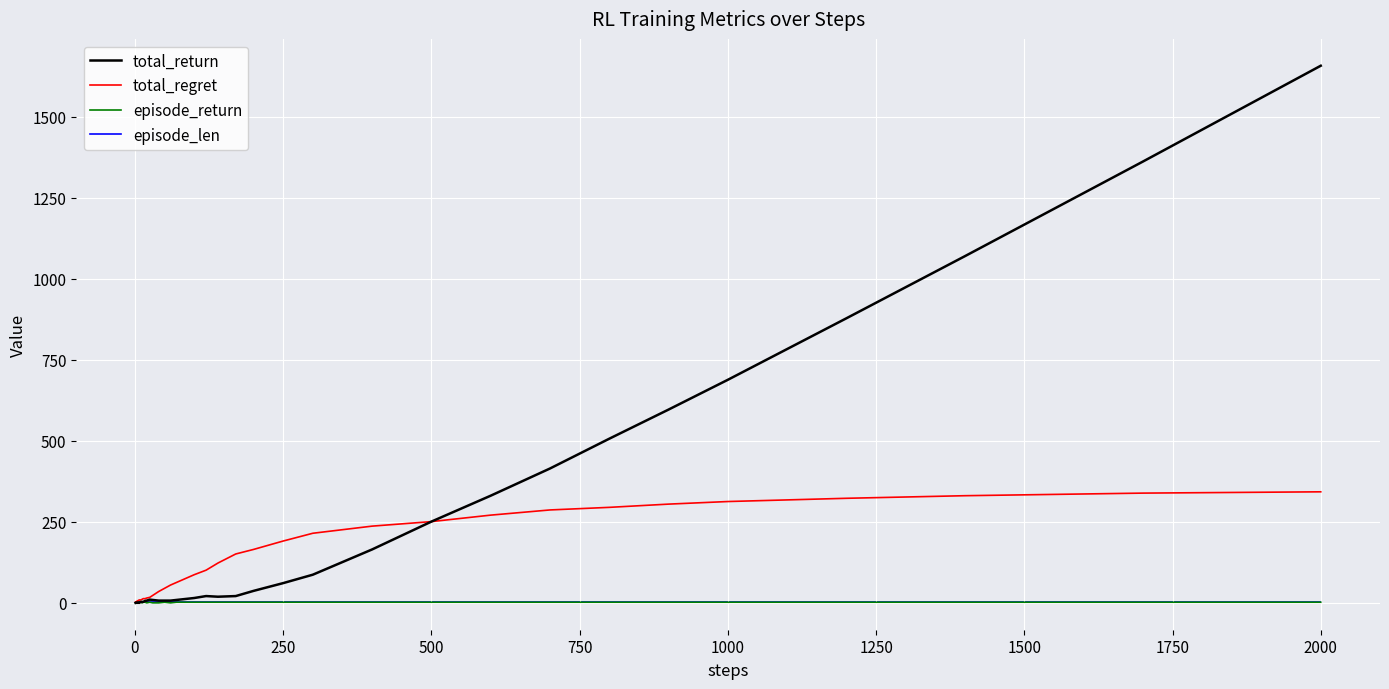

How many episode_return values are between 1 and 2?

31